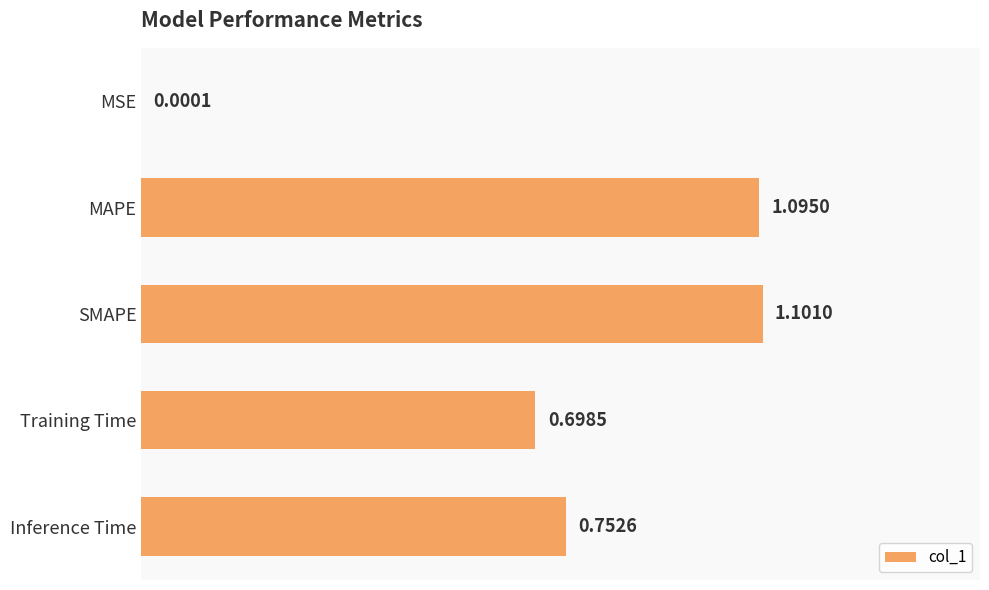

Which category has the highest value across all series?

SMAPE